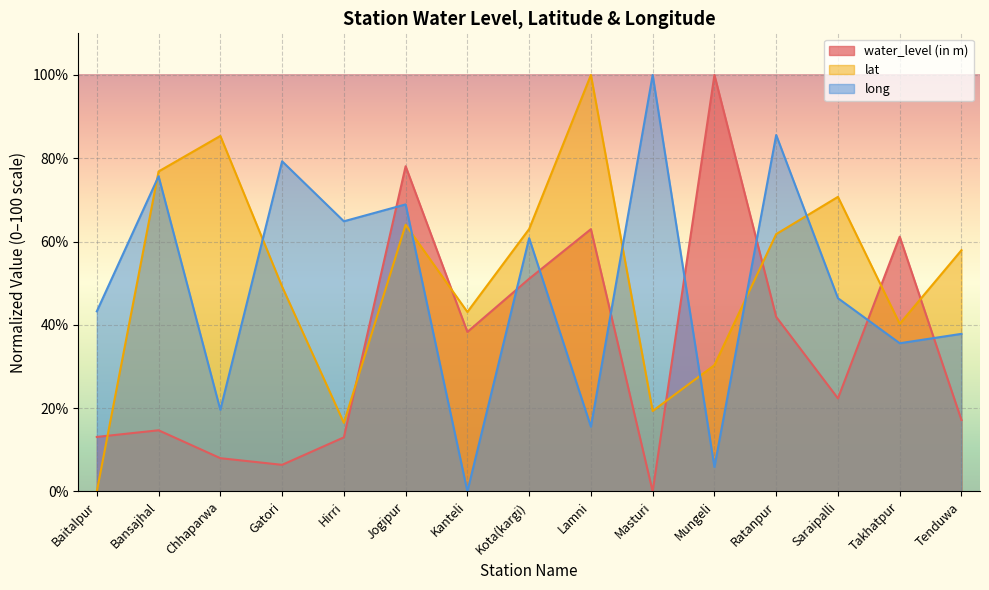

How many values in the lat series are below 57?

7